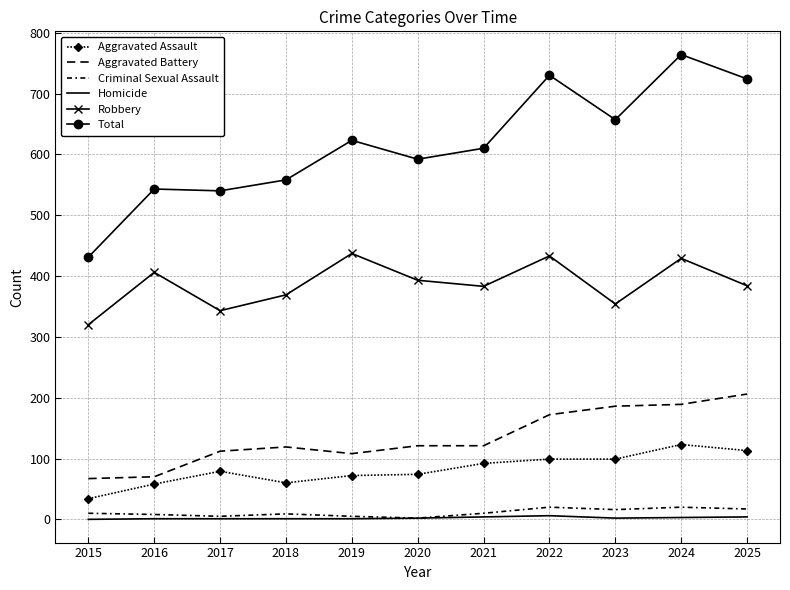

In Aggravated Battery, how many points are higher than both neighbors (excluding endpoints)?

1